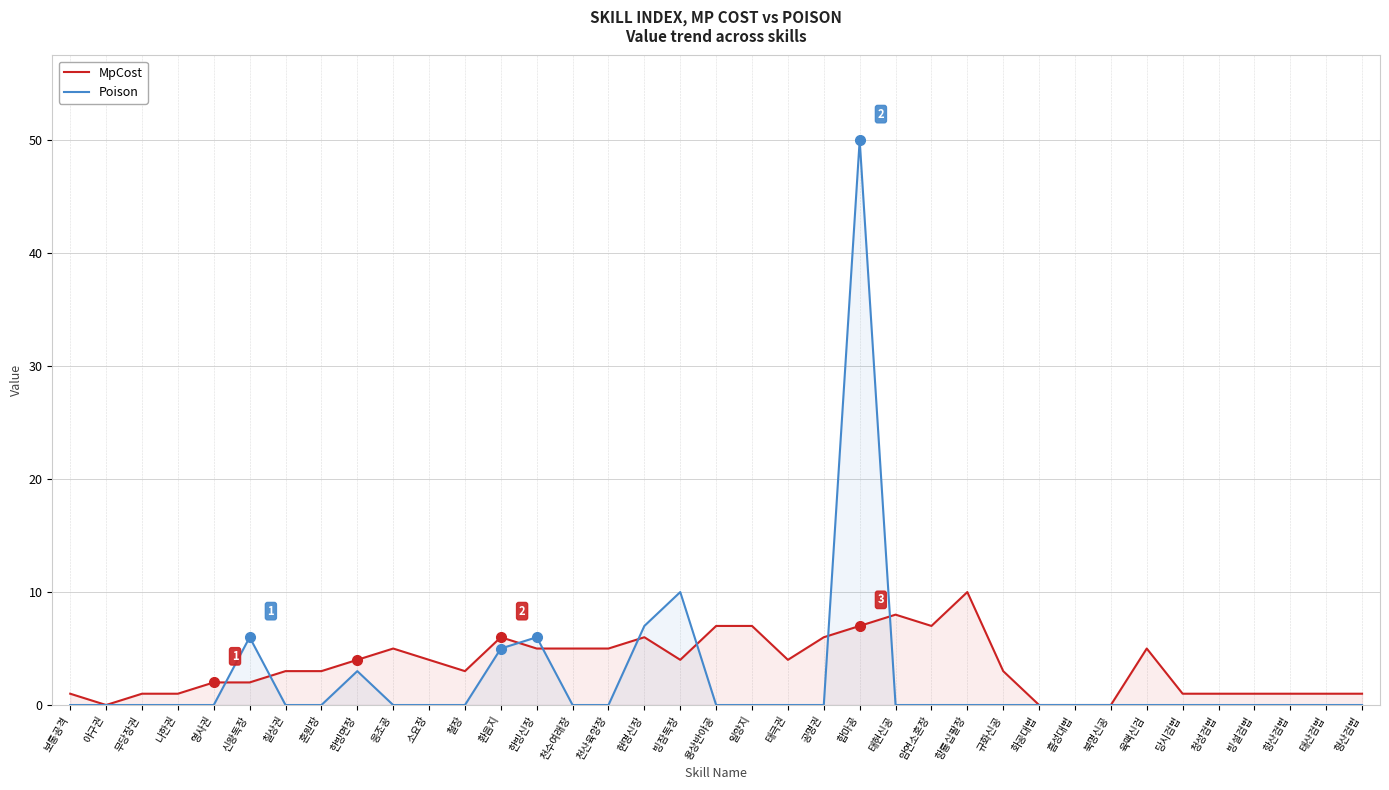

At 합마공, list the series in order from smallest to largest.

MpCost, Poison